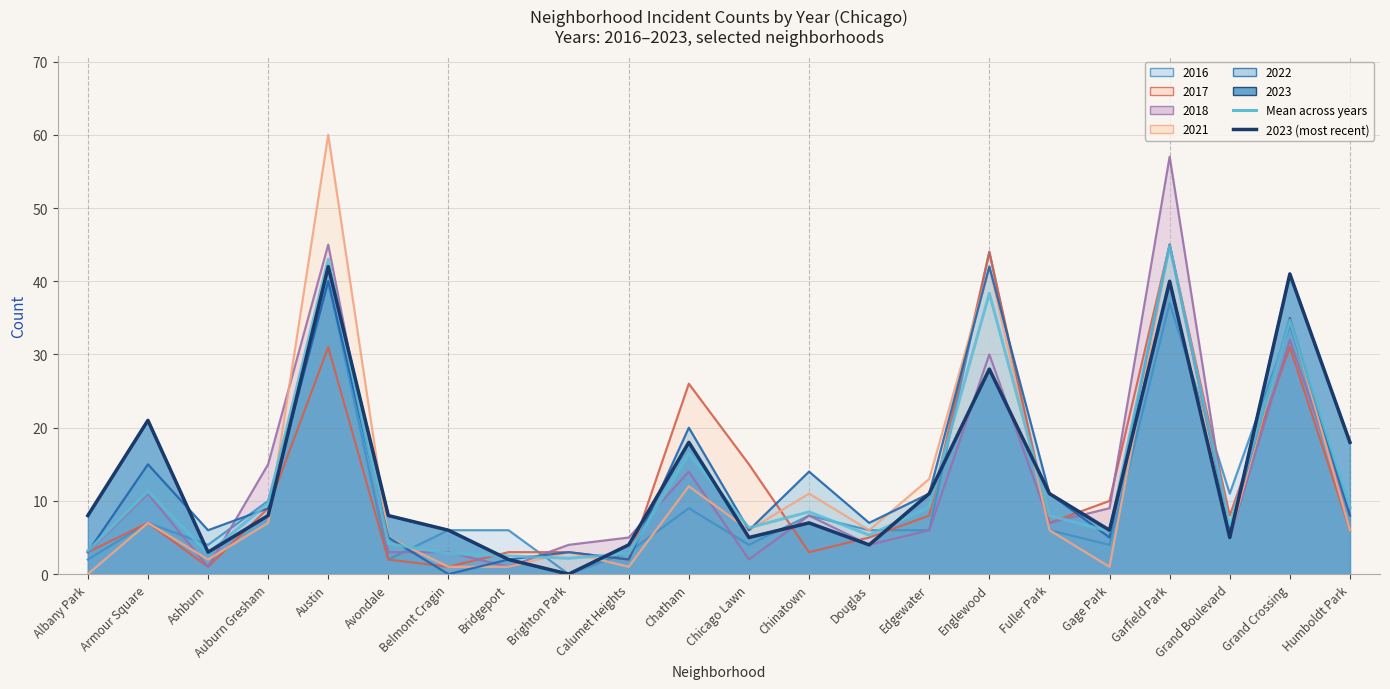

Between Brighton Park and Chinatown, which is larger?

Chinatown